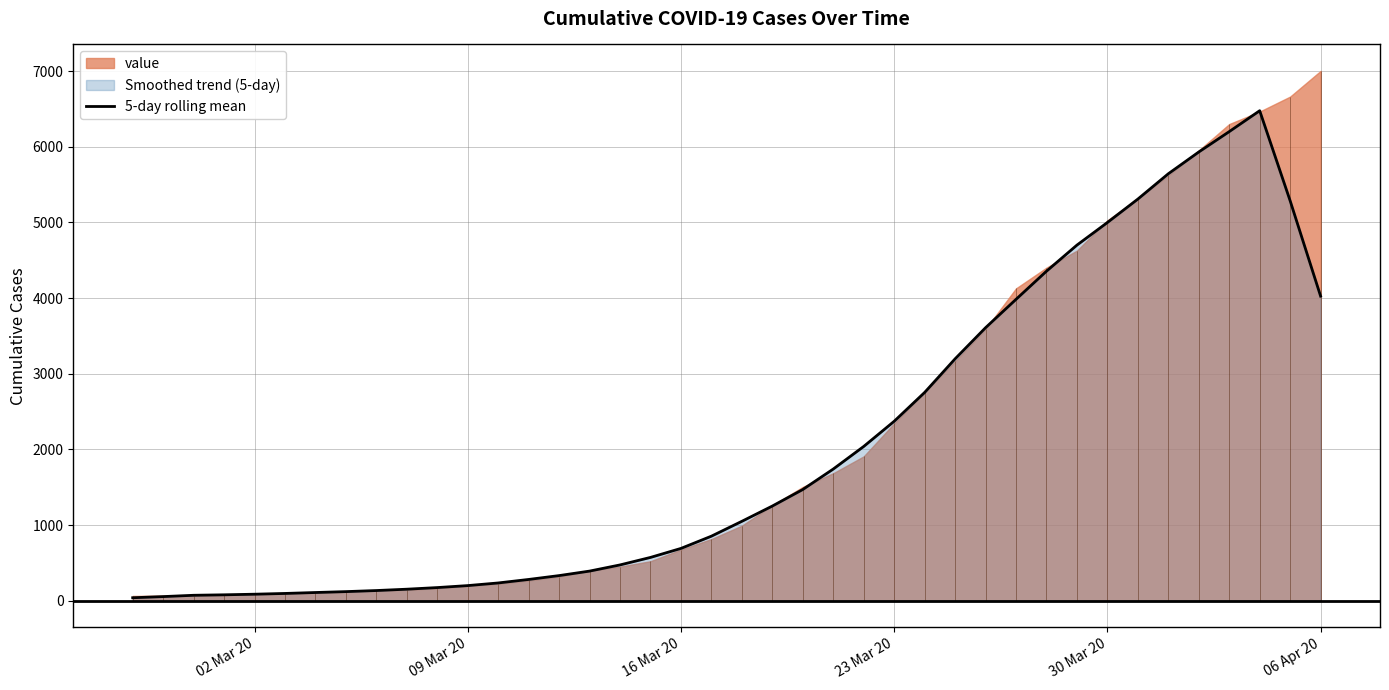

What is the average value?

2039.2